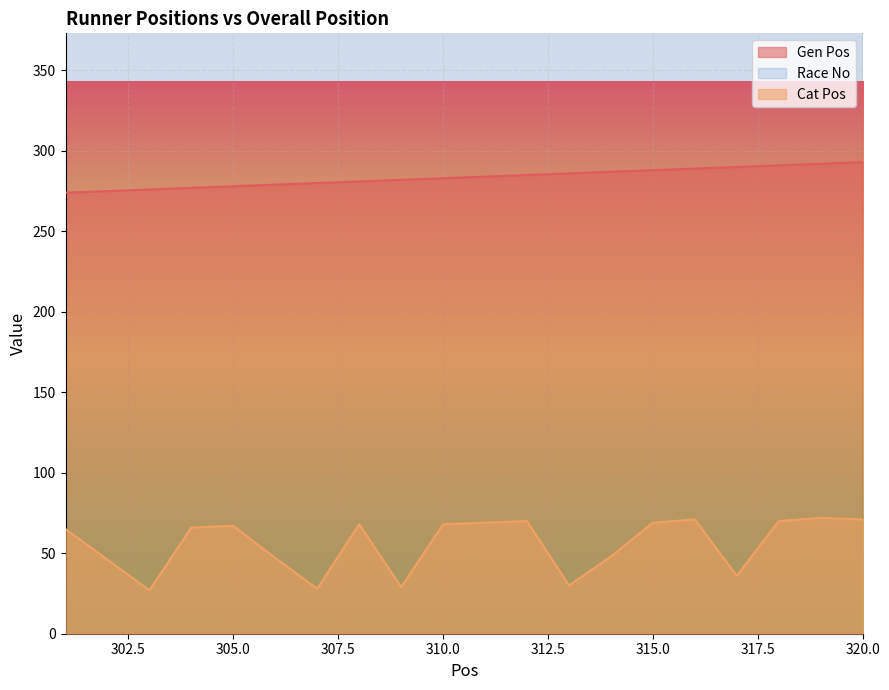

Reading left to right, what are all the values shown in this chart?

Gen Pos: 274	275	276	277	278	279	280	281	282	283	284	285	286	287	288	289	290	291	292	293
Cat Pos: 65	46	27	66	67	47	28	68	29	68	69	70	30	48	69	71	36	70	72	71
Race No: 1368	1846	1041	1304	1489	1936	5725	5705	1760	4332	1349	1512	1259	1711	4129	1442	5213	4154	1967	4050